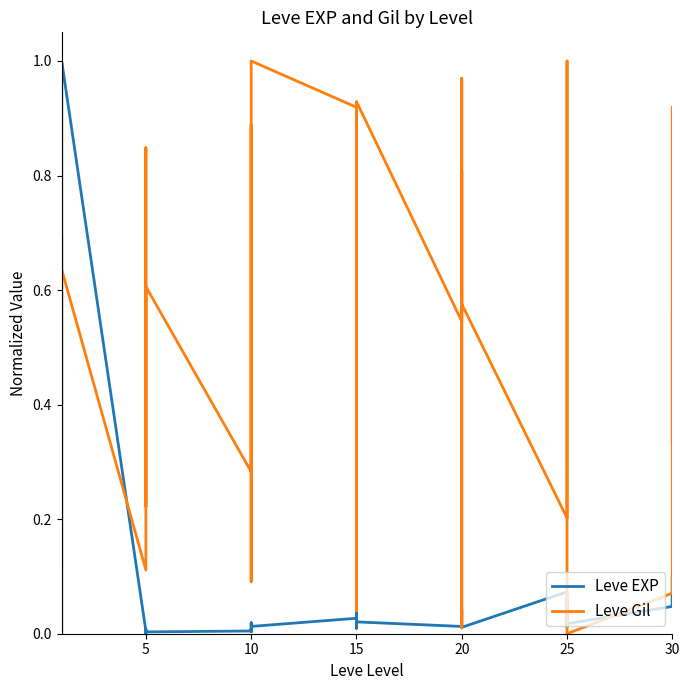

How many values in the Leve Gil series exceed 0?

39